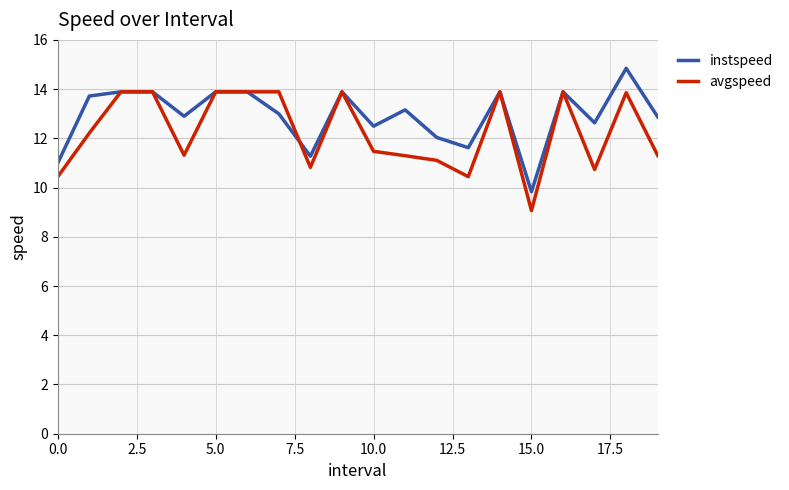

List the series in order of their overall mean, lowest first.

avgspeed, instspeed